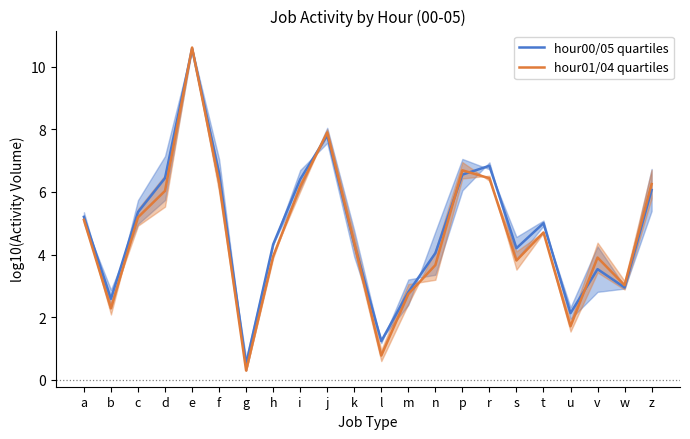

Reading left to right, list all the values displayed in this chart.

hour00/05 quartiles: 5.2	2.6	5.4	6.4	10.6	6.6	0.5	4.3	6.4	7.8	4.3	1.2	2.8	4.0	6.6	6.8	4.2	5.0	2.1	3.5	3.0	6.1
hour01/04 quartiles: 5.1	2.3	5.2	6.0	10.6	6.3	0.3	3.9	6.2	7.9	4.4	0.8	2.7	3.7	6.7	6.4	3.8	4.7	1.7	3.9	3.0	6.3